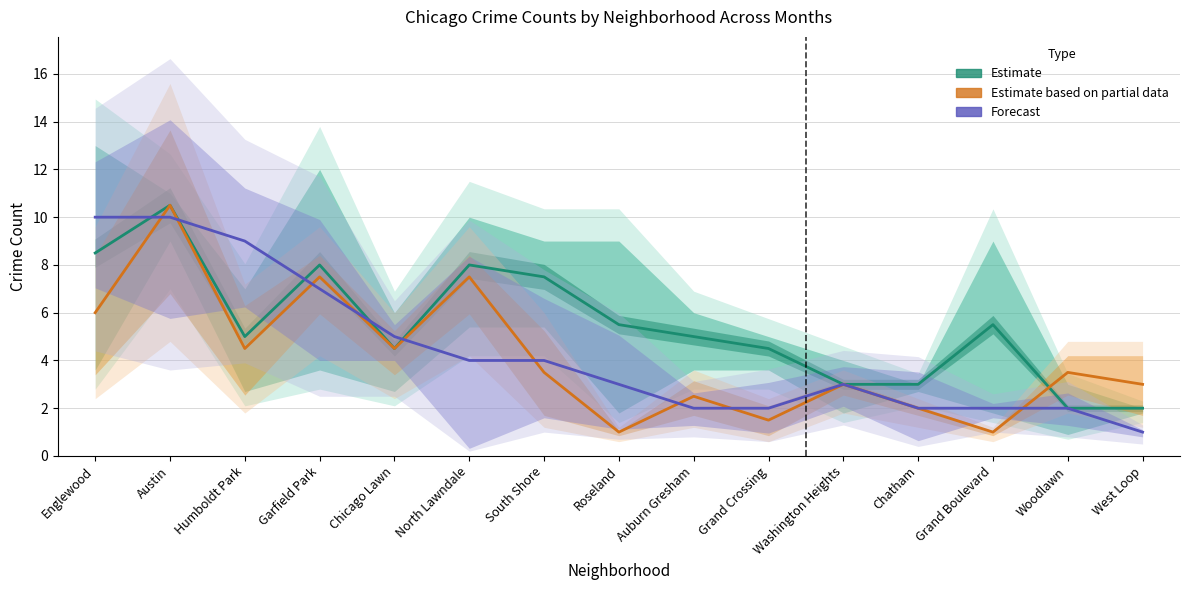

After their last crossing, which series has the higher values: Estimate or Forecast?

Estimate